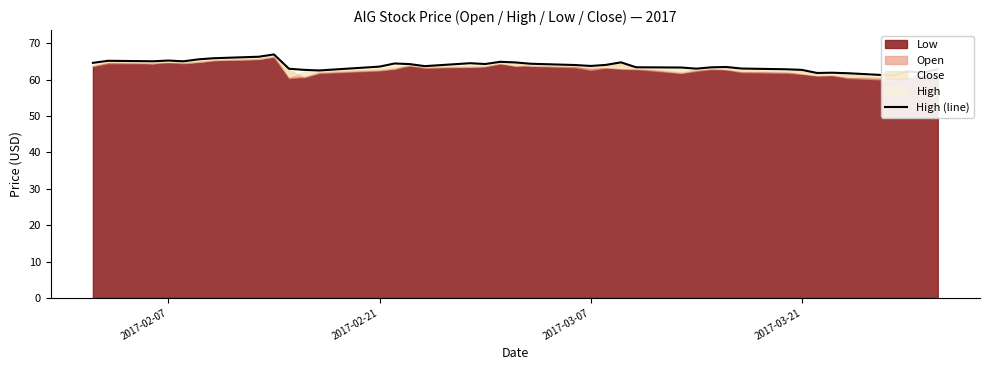

What is the average value?

63.8